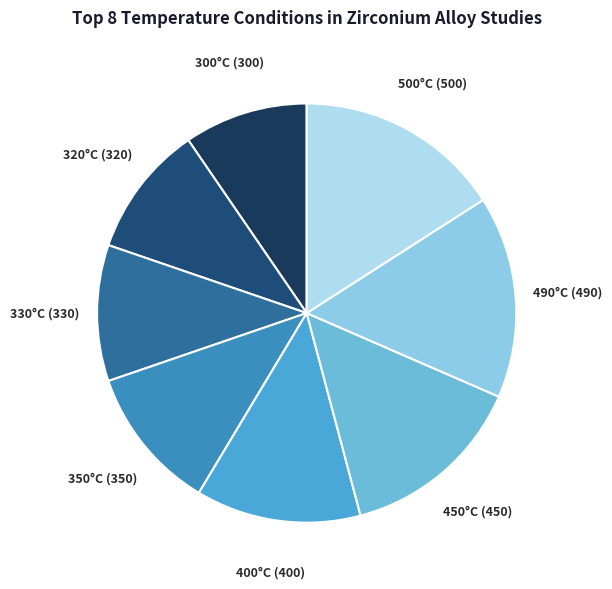

Which has a higher value, 300°C or 450°C?

450°C